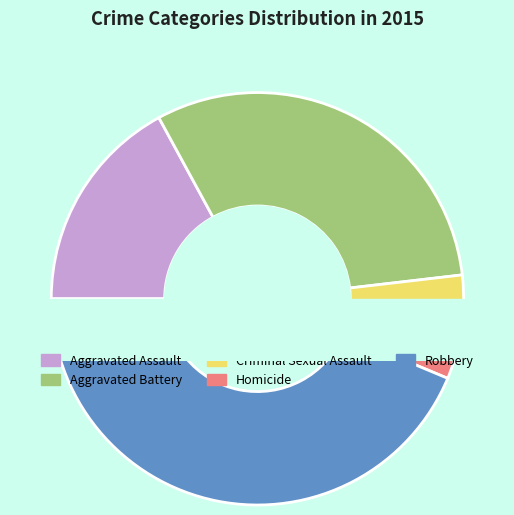

To the nearest percent, what is the difference between the largest and smallest slice percentages?

41%